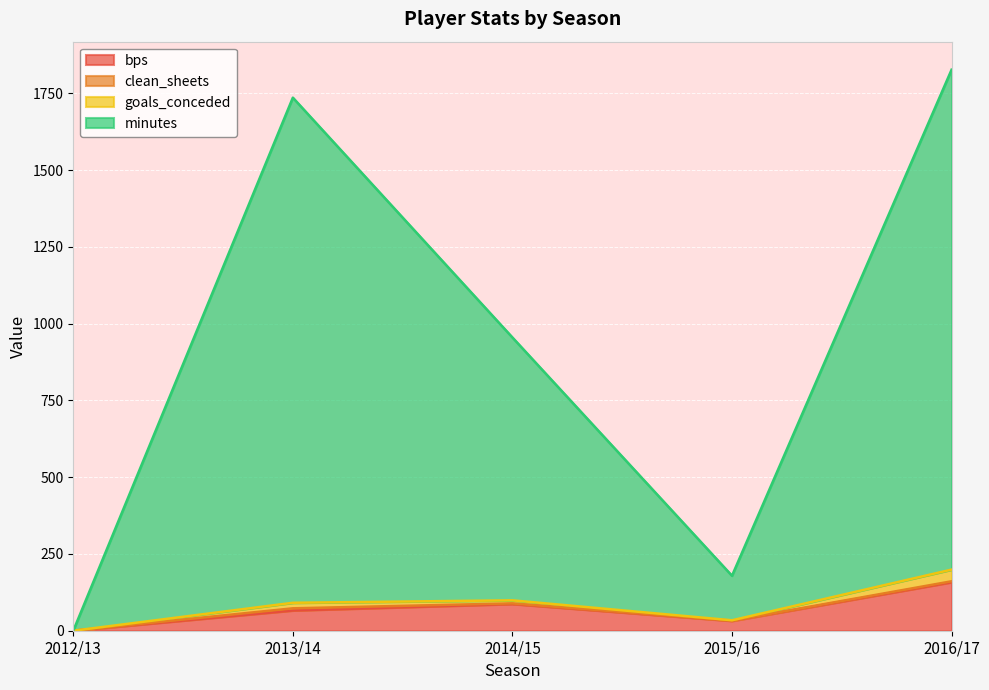

How many positive values does the bps series have?

4